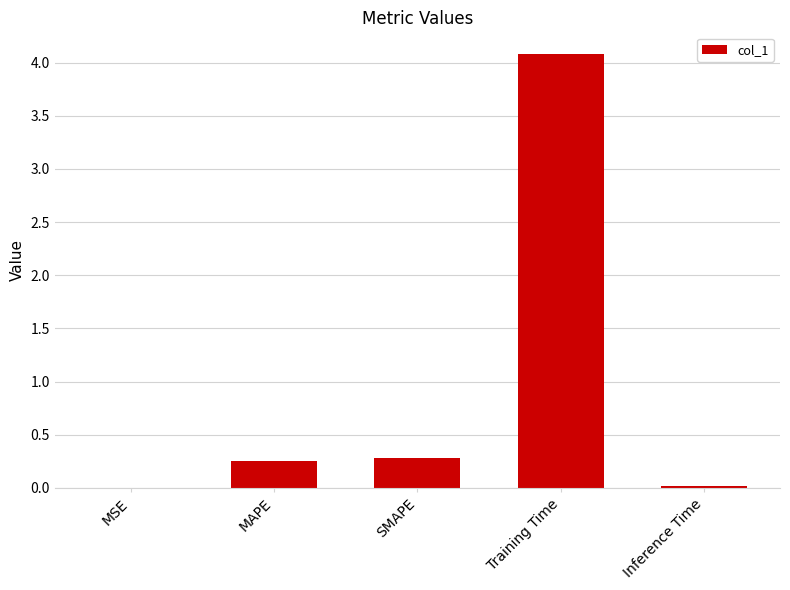

What is the sum of all values?

4.6